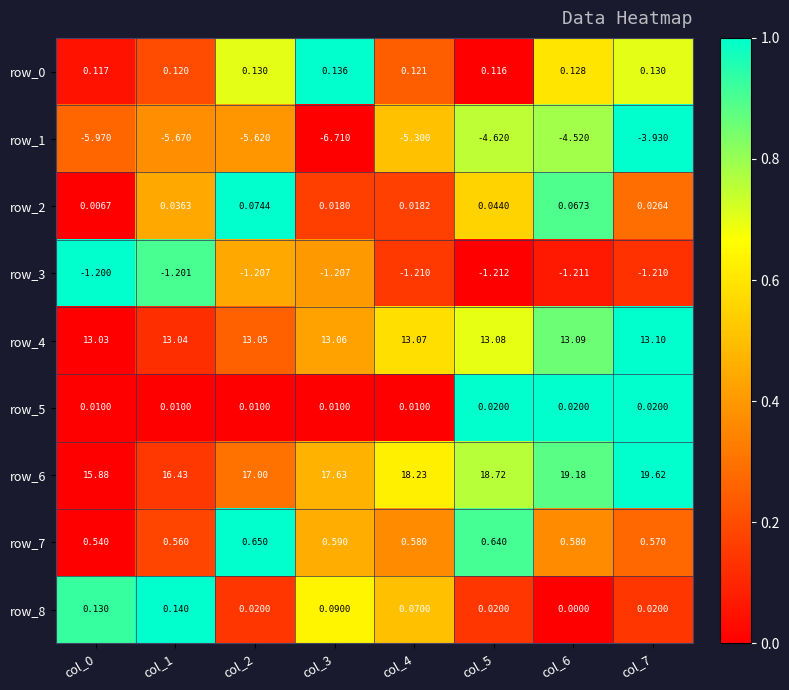

What is the greatest value displayed?

19.6